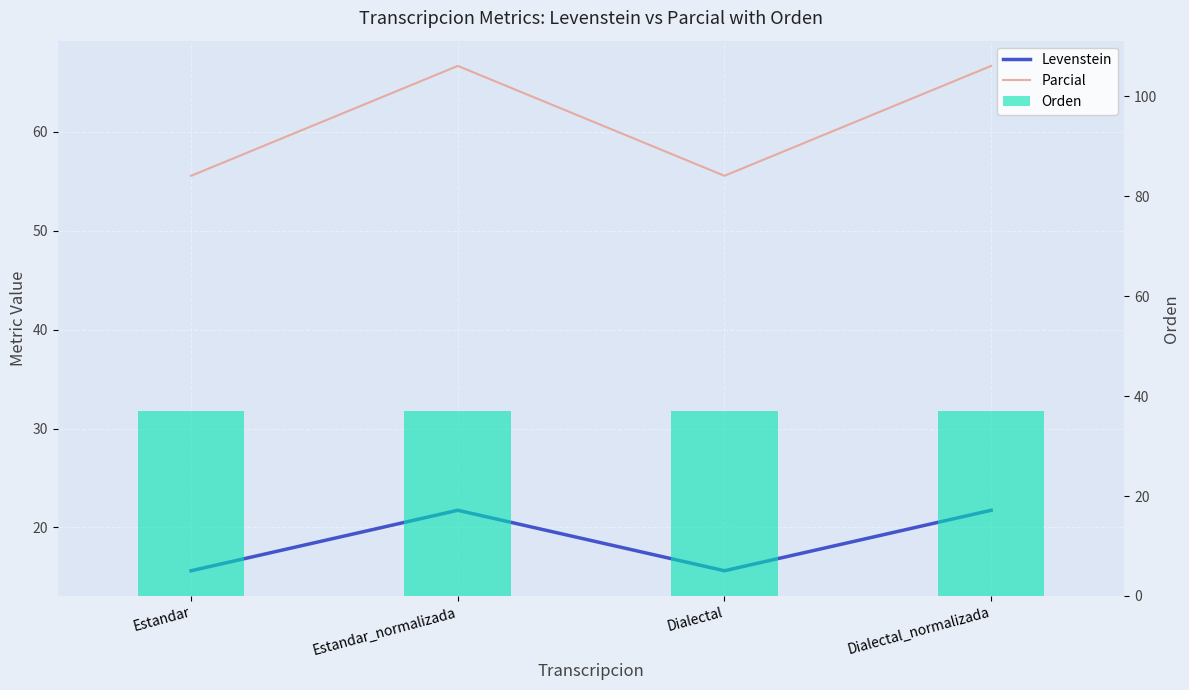

At which category is the sum across all series the highest?

Estandar_normalizada